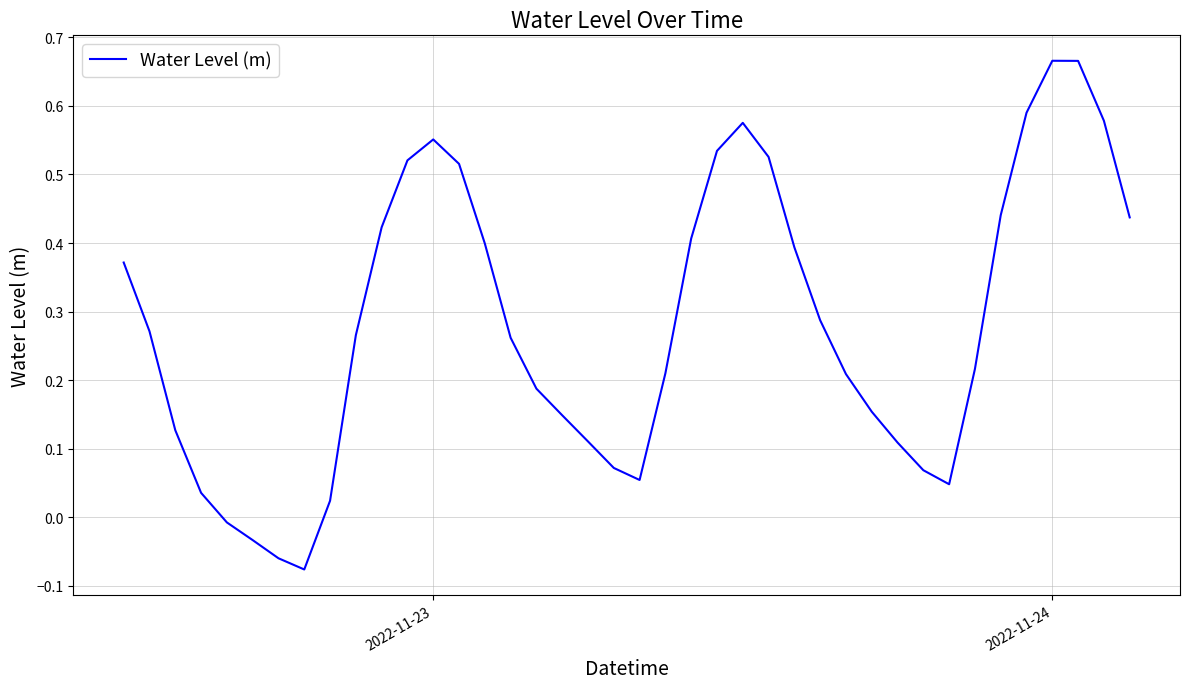

True or false: the data has more than 1 interior local peaks.

True